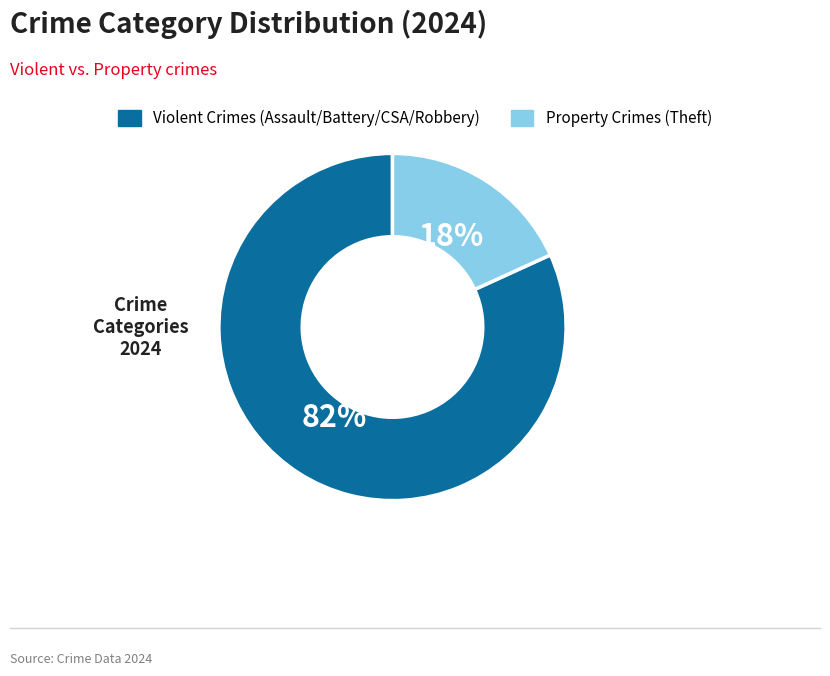

Do Property Crimes (Theft) and Violent Crimes (Assault/Battery/CSA/Robbery) together represent more than half of the pie?

Yes